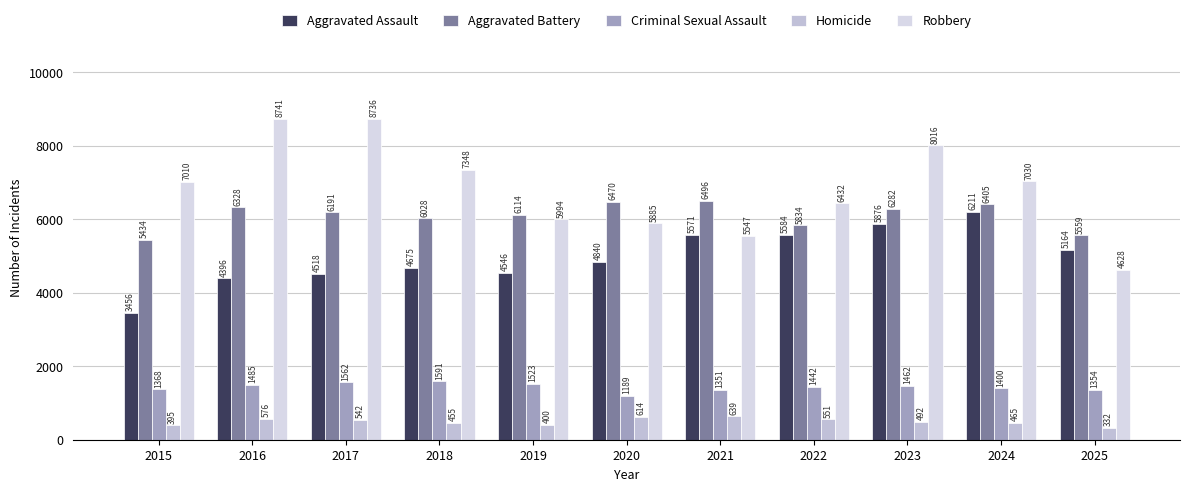

What is the difference between the maximum and minimum values in the Aggravated Battery series?

1062